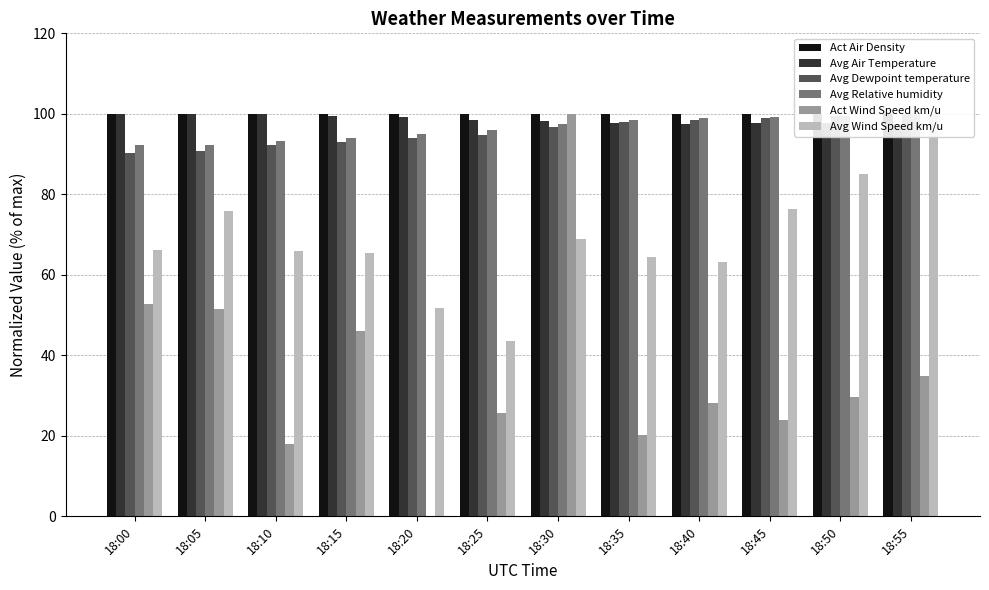

At which label is Act Air Density closest to 99?

18:05